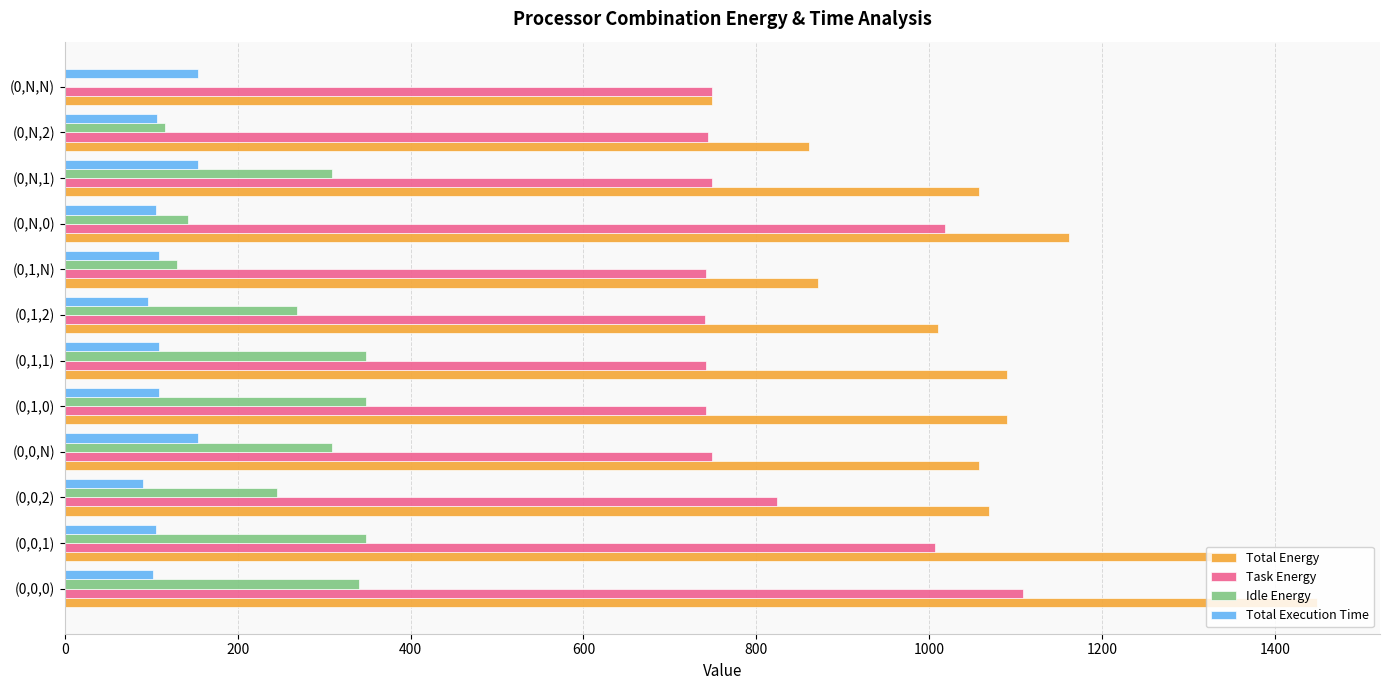

Between (0,0,N) and (0,N,2), which series saw the biggest shift?

Total Energy